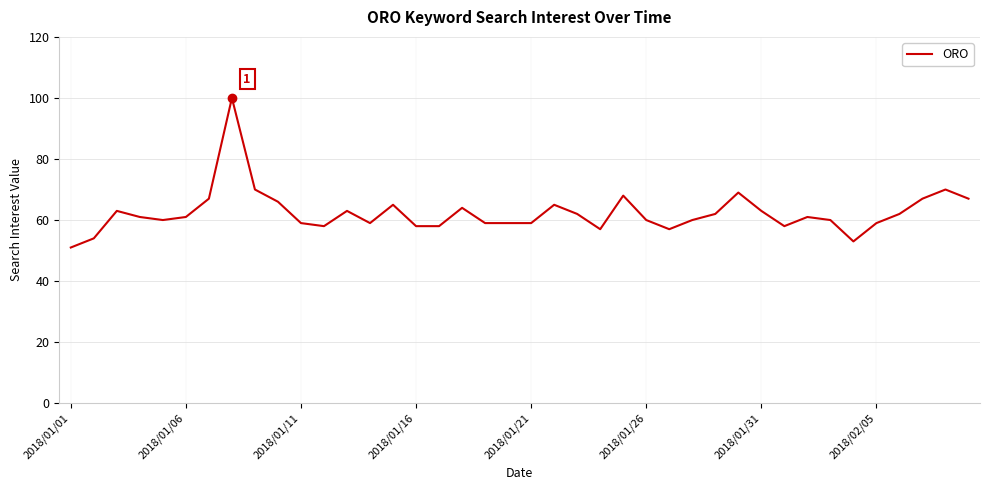

What is the minimum value shown in the chart?

51